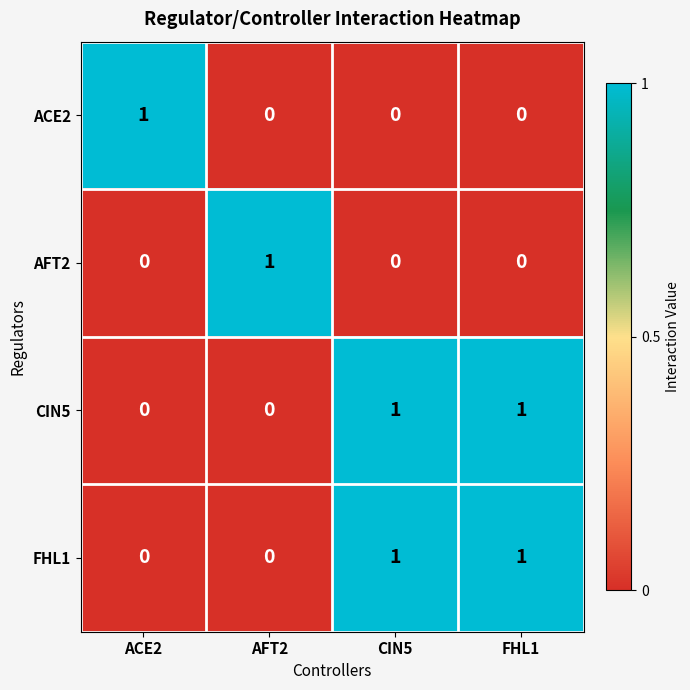

Reading right to left, list all the values displayed in this chart.

ACE2: 0	0	0	1
AFT2: 0	0	1	0
CIN5: 1	1	0	0
FHL1: 1	1	0	0